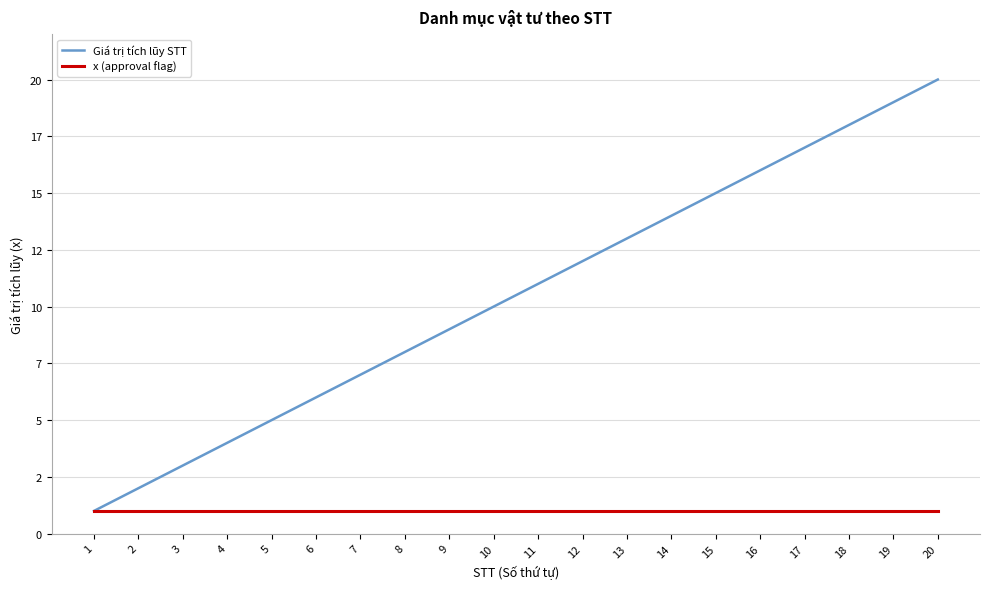

Reading right to left, list all the values displayed in this chart.

Giá trị tích lũy STT: 20=20	19=19	18=18	17=17	16=16	15=15	14=14	13=13	12=12	11=11	10=10	9=9	8=8	7=7	6=6	5=5	4=4	3=3	2=2	1=1
x (approval flag): 20=1	19=1	18=1	17=1	16=1	15=1	14=1	13=1	12=1	11=1	10=1	9=1	8=1	7=1	6=1	5=1	4=1	3=1	2=1	1=1